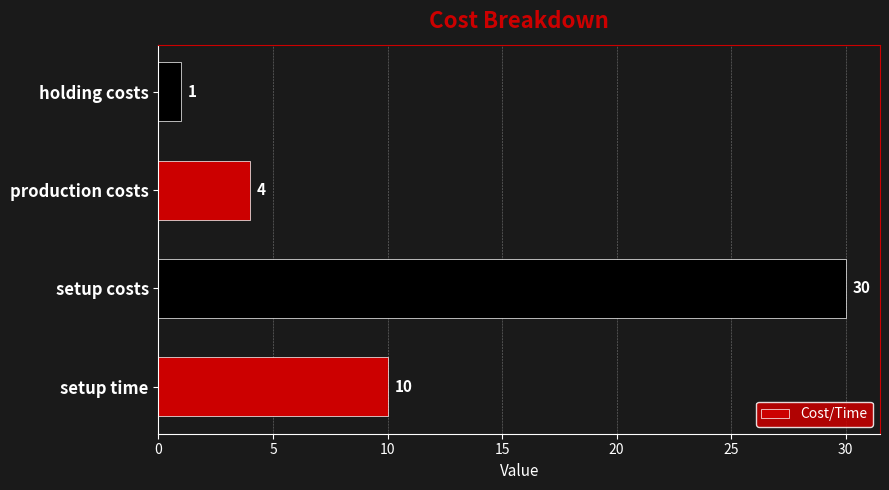

List the labels in order of value, smallest first.

holding costs, production costs, setup time, setup costs